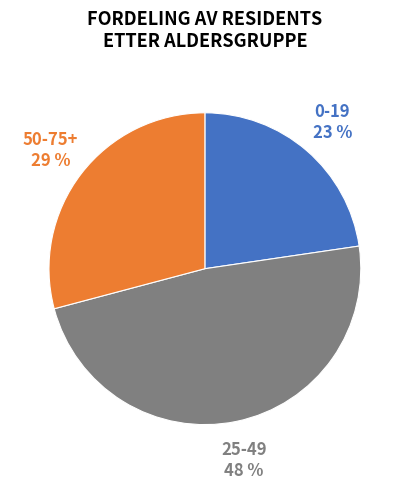

How many slices are in this pie chart?

3